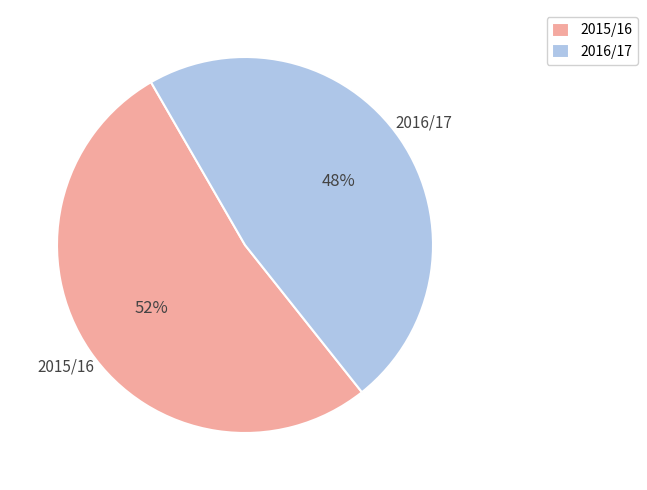

Do 2015/16 and 2016/17 together represent more than half of the pie?

Yes